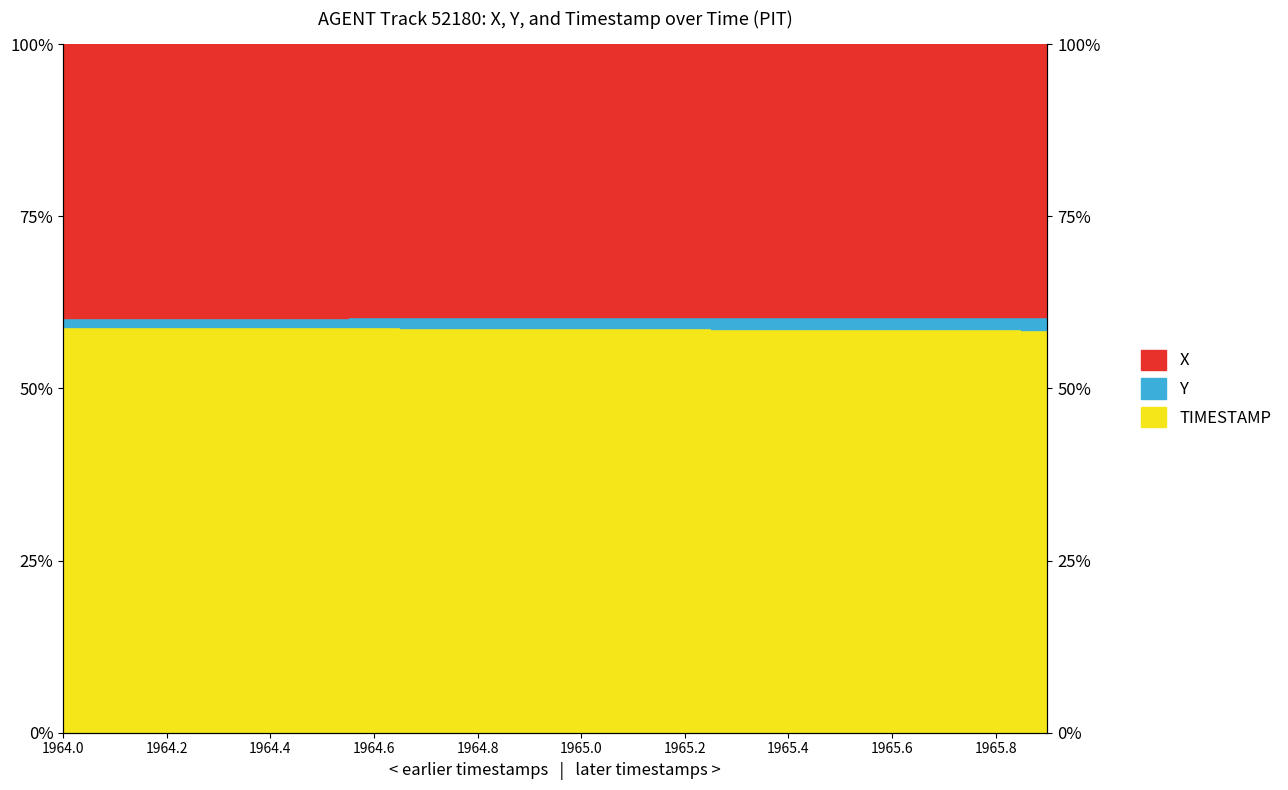

What value does the X series have at 1965.6?

58.6